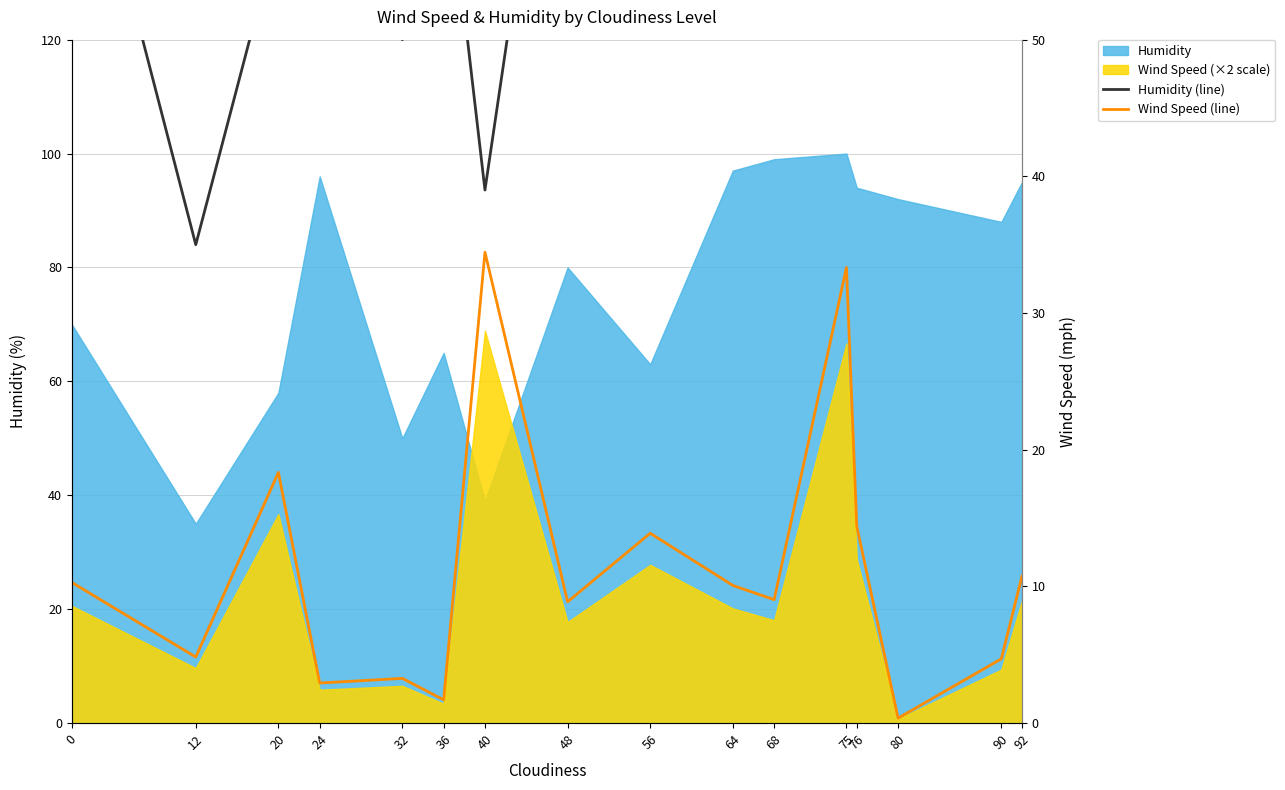

True or false: Humidity (line) has a value of 39.0 at 40.

True